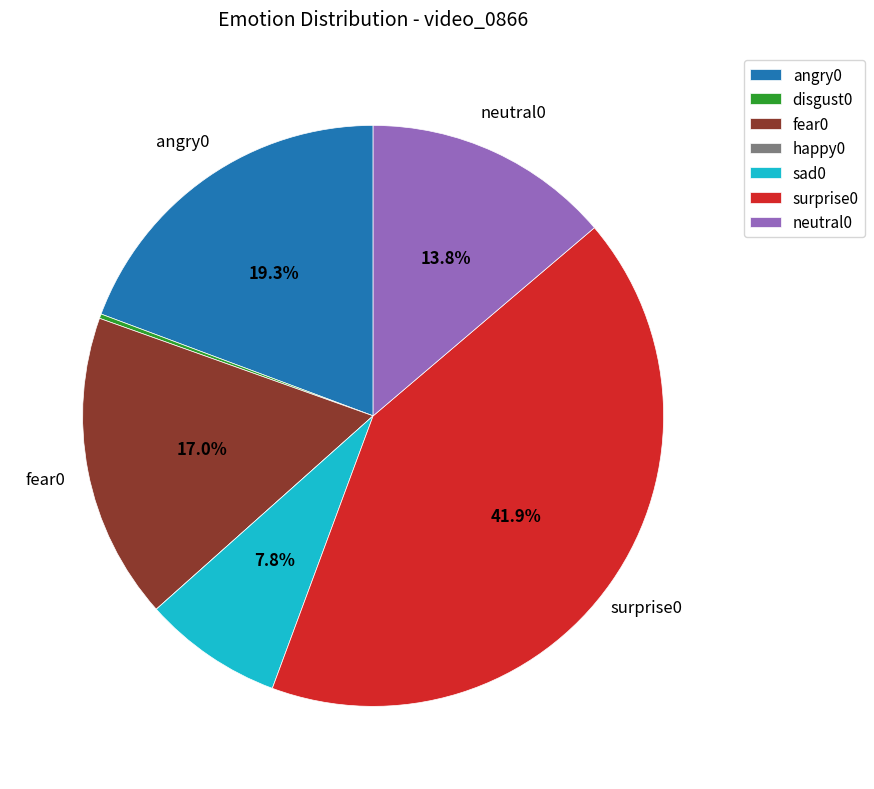

How much of the chart is everything except sad0?

92.2%